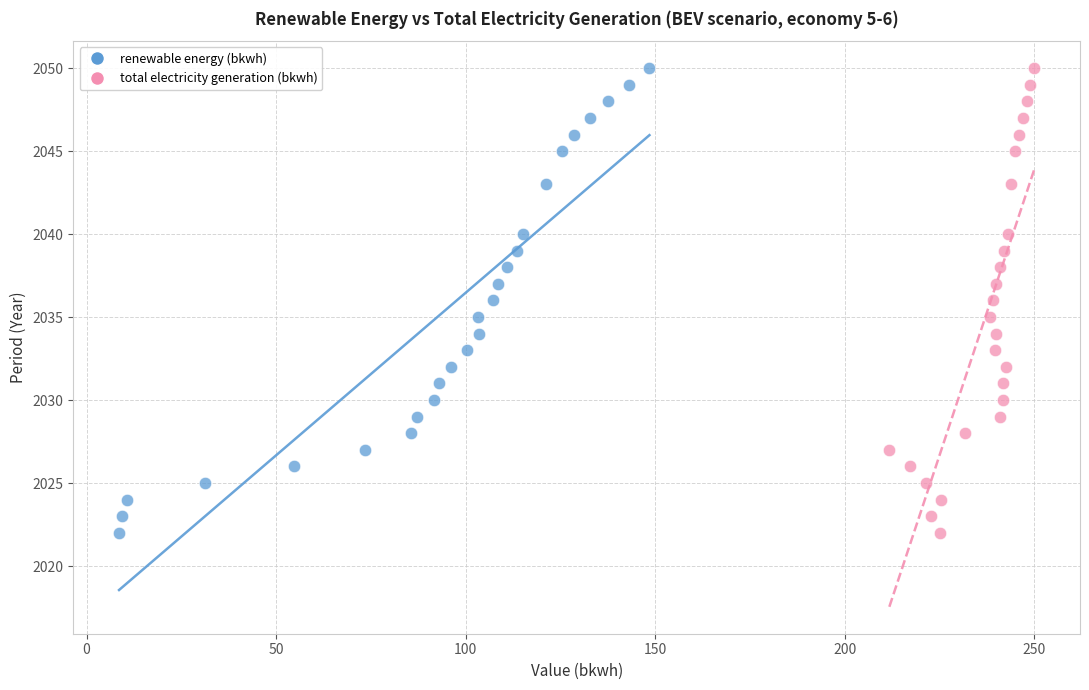

What are all the series names shown in the legend?

renewable energy (bkwh), total electricity generation (bkwh)